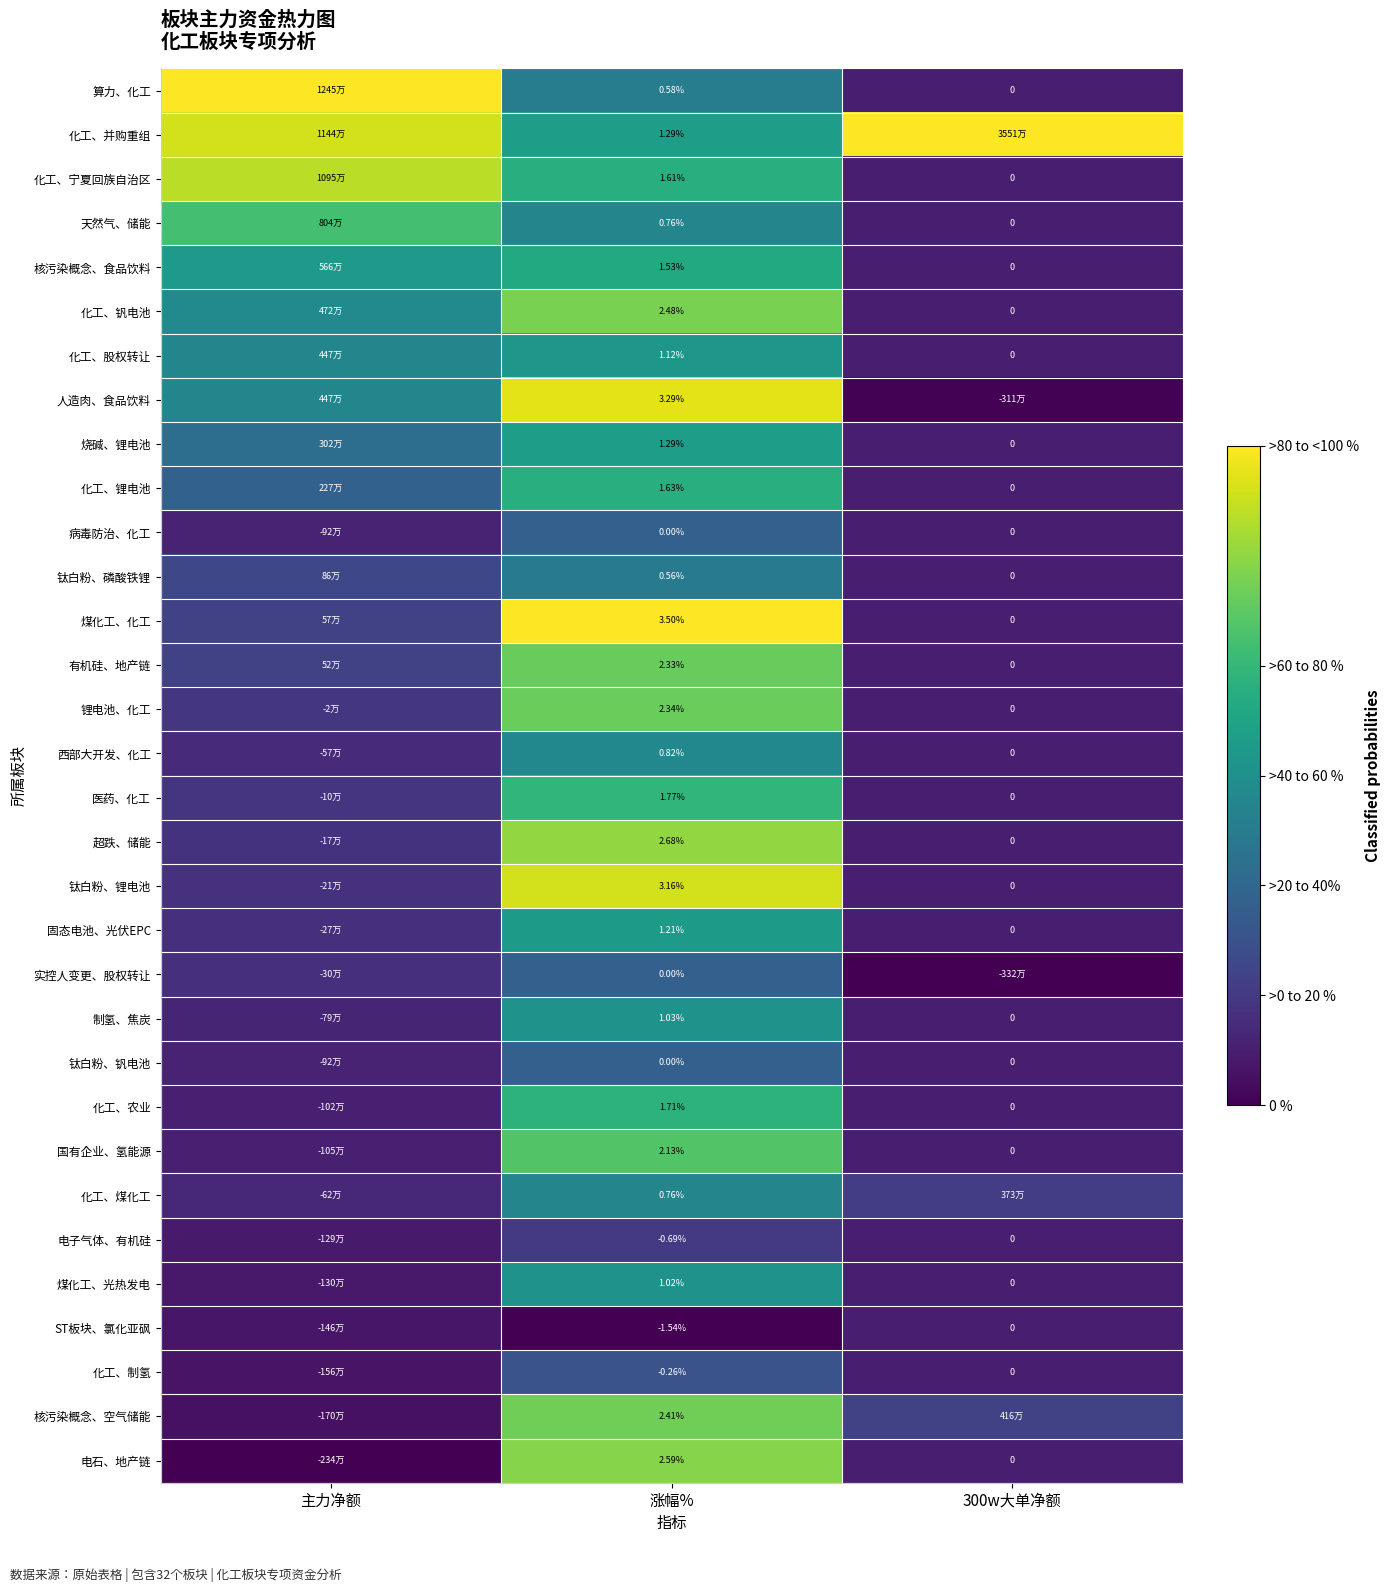

Which has a higher value, 主力净额 or 300w大单净额?

主力净额